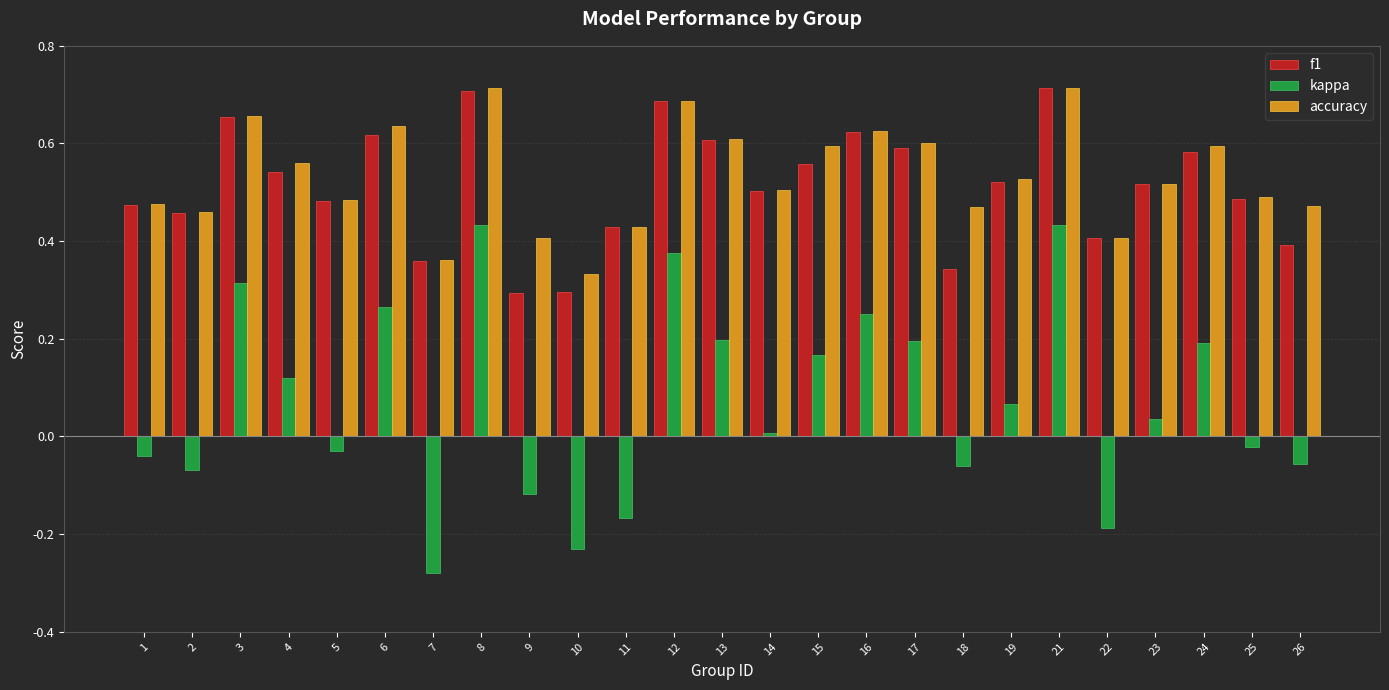

What is the sum of the accuracy values at 18 and 7?

0.8